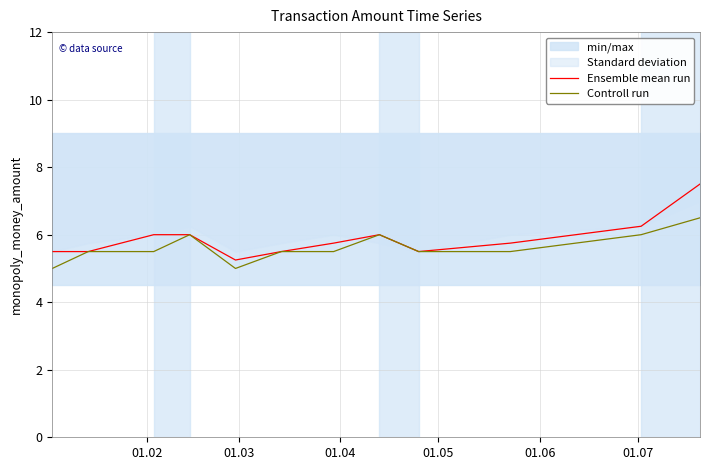

What is the lowest value of the Controll run series?

5.0